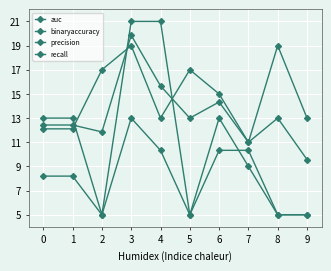

At which label does precision reach its peak?

3